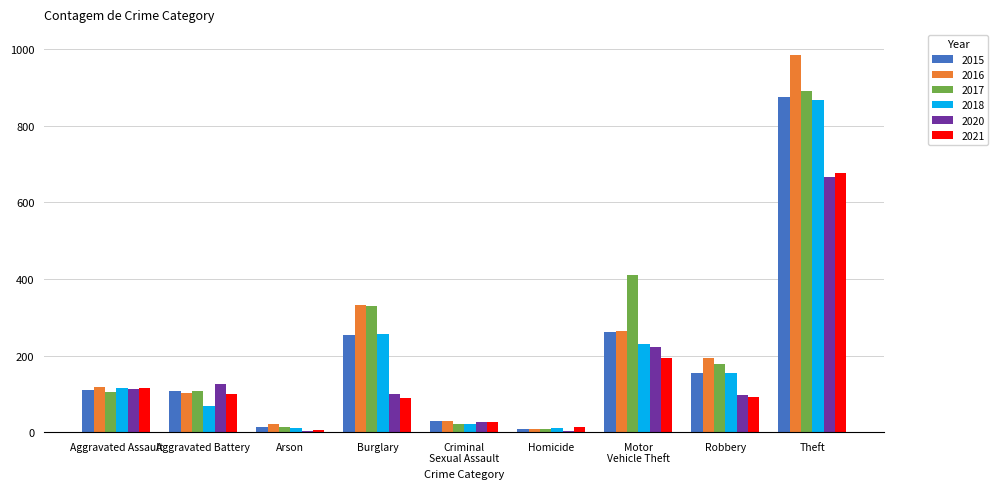

Which label corresponds to the largest value in the chart?

Theft